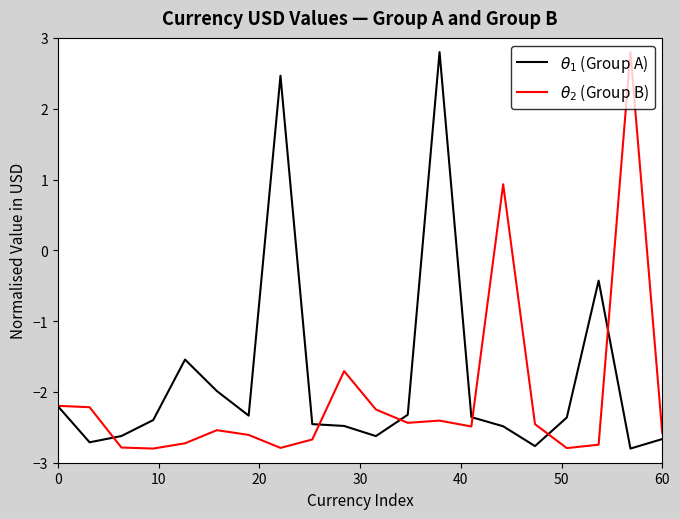

True or false: $\theta_2$ (Group B) and $\theta_1$ (Group A) intersect in this chart.

True